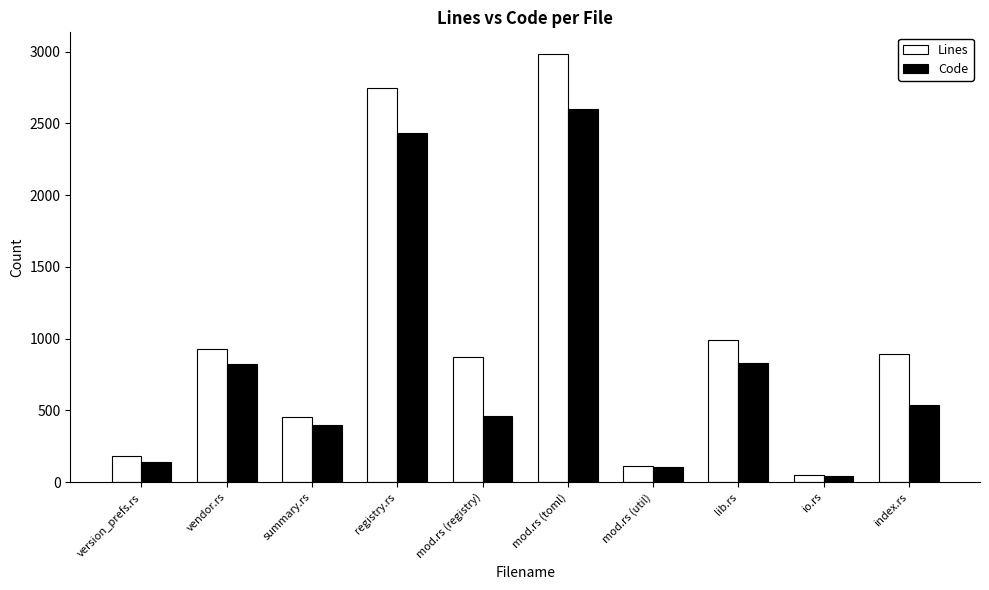

What position from the right is version_prefs.rs?

10